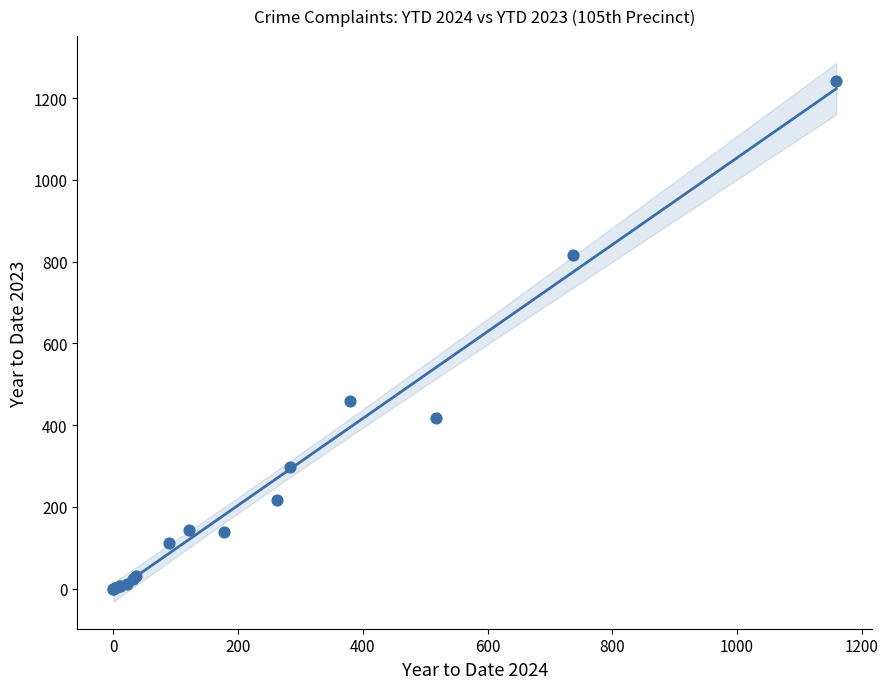

What Y value in the scatter plot is closest to 621?

460